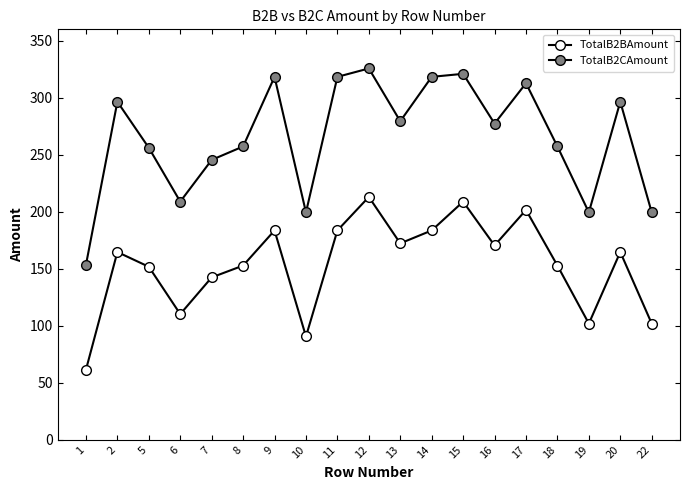

How many series are shown in this chart?

2